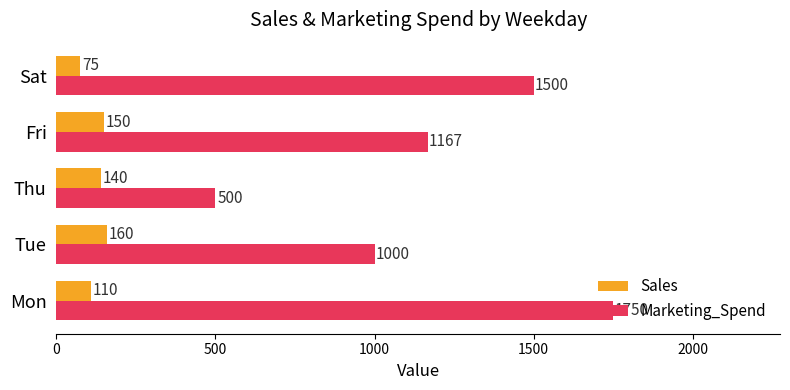

Count the Marketing_Spend values in the range 1000 to 1500.

3